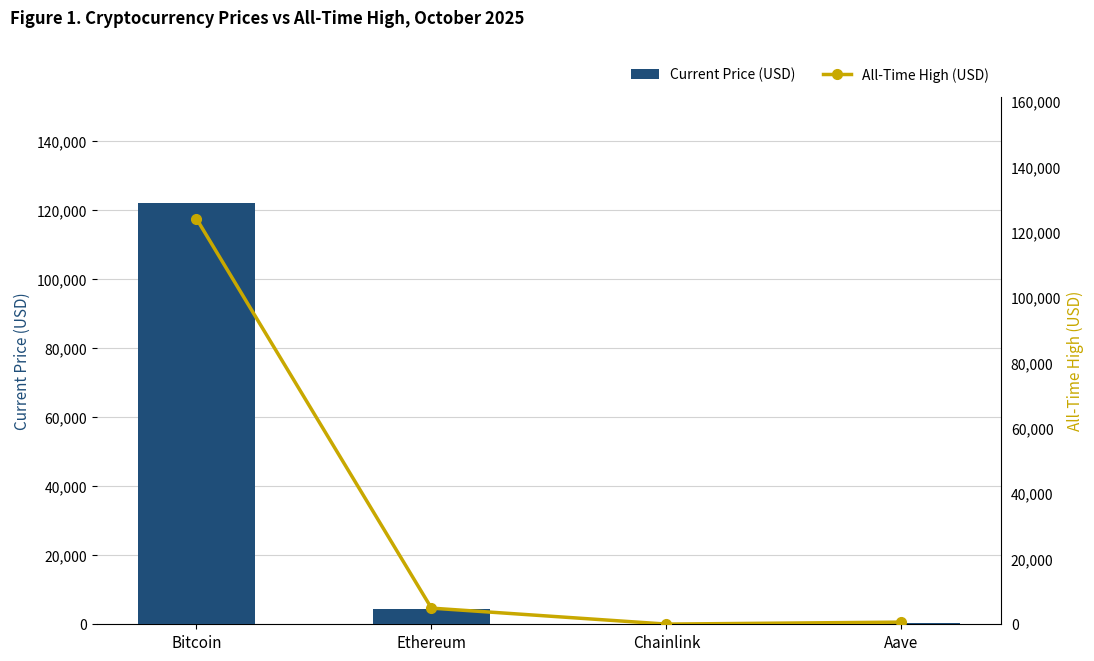

Where does the Current Price (USD) series first go above 4526?

Bitcoin